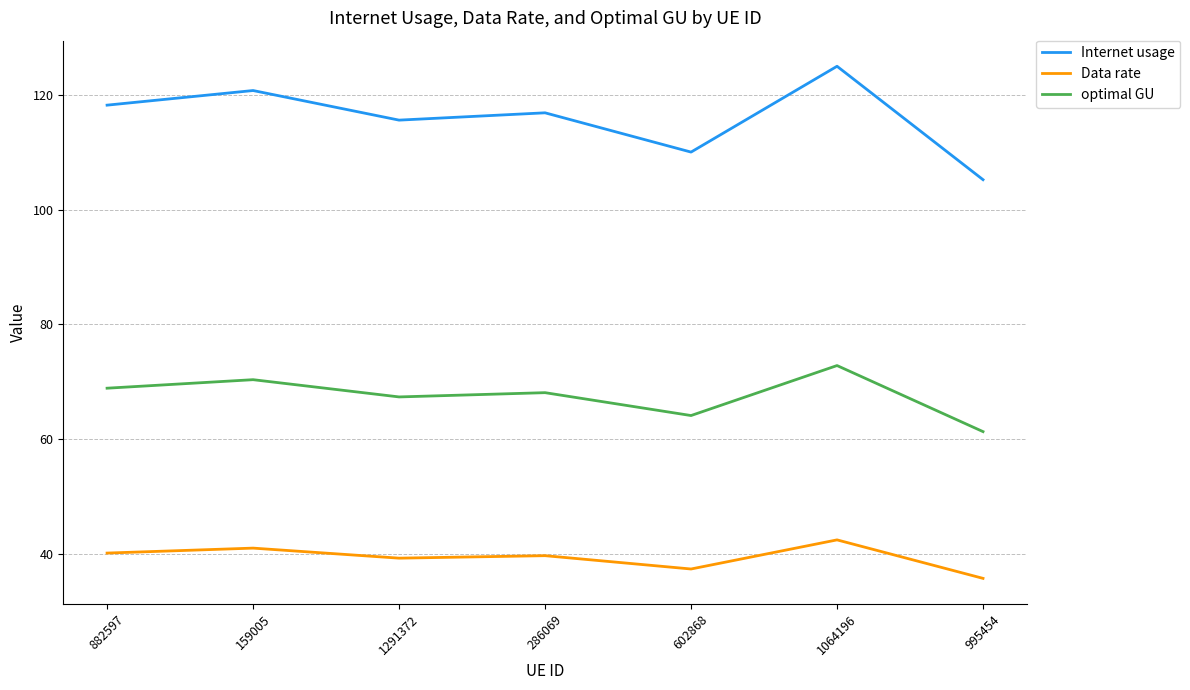

What value does the Internet usage series have at 995454?

105.2